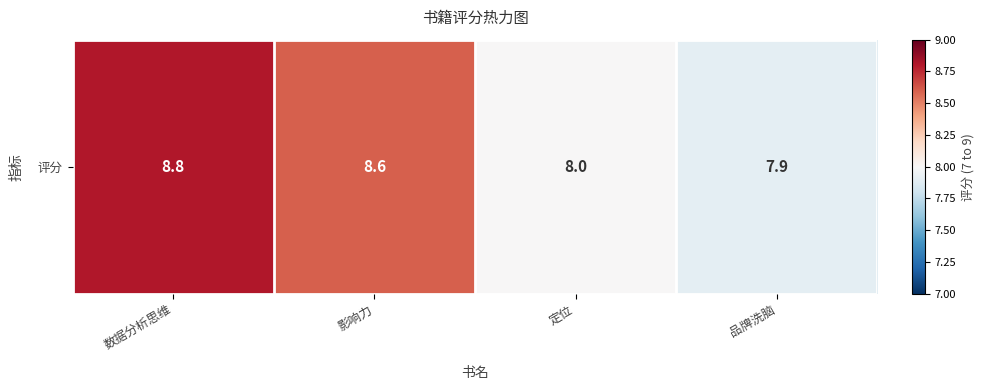

Where is the data nearest to the value 8?

定位